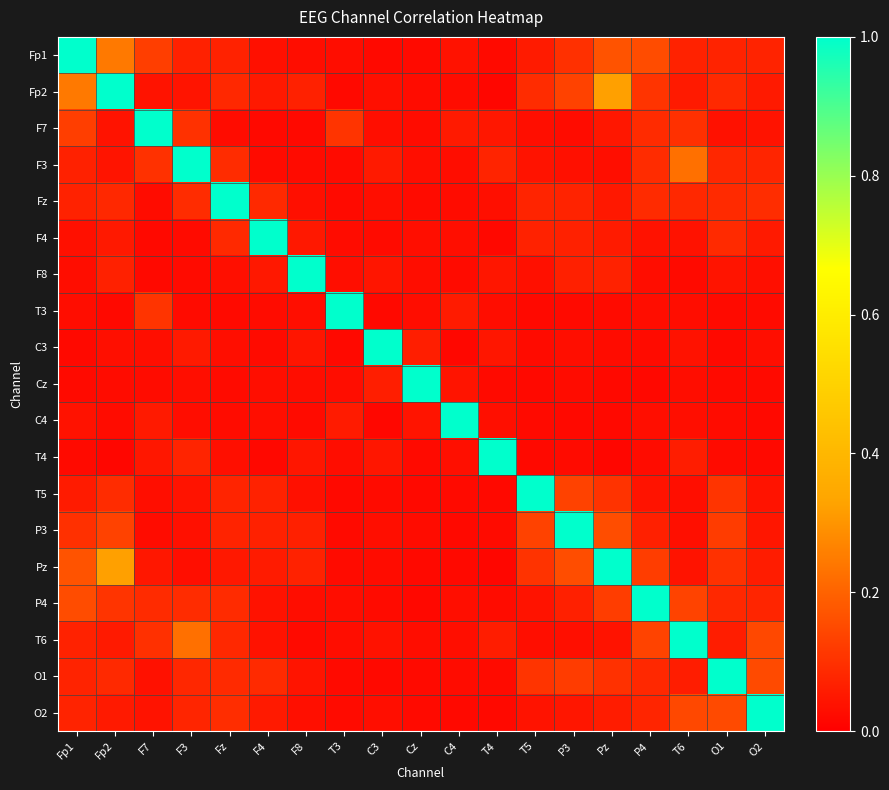

Reading left to right, what are all the values shown in this chart?

Fp1: Fp1=1.0	Fp2=0.2	F7=0.1	F3=0.1	Fz=0.1	F4=0.0	F8=0.0	T3=0.0	C3=0.0	Cz=0.0	C4=0.0	T4=0.0	T5=0.1	P3=0.1	Pz=0.2	P4=0.2	T6=0.1	O1=0.1	O2=0.1
Fp2: Fp1=0.2	Fp2=1.0	F7=0.0	F3=0.0	Fz=0.1	F4=0.1	F8=0.1	T3=0.0	C3=0.0	Cz=0.0	C4=0.0	T4=0.0	T5=0.1	P3=0.1	Pz=0.3	P4=0.1	T6=0.1	O1=0.1	O2=0.1
F7: Fp1=0.1	Fp2=0.0	F7=1.0	F3=0.1	Fz=0.0	F4=0.0	F8=0.0	T3=0.1	C3=0.0	Cz=0.0	C4=0.1	T4=0.0	T5=0.0	P3=0.0	Pz=0.0	P4=0.1	T6=0.1	O1=0.0	O2=0.0
F3: Fp1=0.1	Fp2=0.0	F7=0.1	F3=1.0	Fz=0.1	F4=0.0	F8=0.0	T3=0.0	C3=0.1	Cz=0.0	C4=0.0	T4=0.1	T5=0.0	P3=0.0	Pz=0.0	P4=0.1	T6=0.2	O1=0.1	O2=0.1
Fz: Fp1=0.1	Fp2=0.1	F7=0.0	F3=0.1	Fz=1.0	F4=0.1	F8=0.0	T3=0.0	C3=0.0	Cz=0.0	C4=0.0	T4=0.0	T5=0.1	P3=0.1	Pz=0.0	P4=0.1	T6=0.1	O1=0.1	O2=0.1
F4: Fp1=0.0	Fp2=0.1	F7=0.0	F3=0.0	Fz=0.1	F4=1.0	F8=0.0	T3=0.0	C3=0.0	Cz=0.0	C4=0.0	T4=0.0	T5=0.1	P3=0.1	Pz=0.1	P4=0.0	T6=0.0	O1=0.1	O2=0.1
F8: Fp1=0.0	Fp2=0.1	F7=0.0	F3=0.0	Fz=0.0	F4=0.0	F8=1.0	T3=0.0	C3=0.0	Cz=0.0	C4=0.0	T4=0.0	T5=0.0	P3=0.1	Pz=0.1	P4=0.0	T6=0.0	O1=0.0	O2=0.0
T3: Fp1=0.0	Fp2=0.0	F7=0.1	F3=0.0	Fz=0.0	F4=0.0	F8=0.0	T3=1.0	C3=0.0	Cz=0.0	C4=0.1	T4=0.0	T5=0.0	P3=0.0	Pz=0.0	P4=0.0	T6=0.0	O1=0.0	O2=0.0
C3: Fp1=0.0	Fp2=0.0	F7=0.0	F3=0.1	Fz=0.0	F4=0.0	F8=0.0	T3=0.0	C3=1.0	Cz=0.1	C4=0.0	T4=0.0	T5=0.0	P3=0.0	Pz=0.0	P4=0.0	T6=0.0	O1=0.0	O2=0.0
Cz: Fp1=0.0	Fp2=0.0	F7=0.0	F3=0.0	Fz=0.0	F4=0.0	F8=0.0	T3=0.0	C3=0.1	Cz=1.0	C4=0.0	T4=0.0	T5=0.0	P3=0.0	Pz=0.0	P4=0.0	T6=0.0	O1=0.0	O2=0.0
C4: Fp1=0.0	Fp2=0.0	F7=0.1	F3=0.0	Fz=0.0	F4=0.0	F8=0.0	T3=0.1	C3=0.0	Cz=0.0	C4=1.0	T4=0.0	T5=0.0	P3=0.0	Pz=0.0	P4=0.0	T6=0.0	O1=0.0	O2=0.0
T4: Fp1=0.0	Fp2=0.0	F7=0.0	F3=0.1	Fz=0.0	F4=0.0	F8=0.0	T3=0.0	C3=0.0	Cz=0.0	C4=0.0	T4=1.0	T5=0.0	P3=0.0	Pz=0.0	P4=0.0	T6=0.1	O1=0.0	O2=0.0
T5: Fp1=0.1	Fp2=0.1	F7=0.0	F3=0.0	Fz=0.1	F4=0.1	F8=0.0	T3=0.0	C3=0.0	Cz=0.0	C4=0.0	T4=0.0	T5=1.0	P3=0.1	Pz=0.1	P4=0.0	T6=0.0	O1=0.1	O2=0.0
P3: Fp1=0.1	Fp2=0.1	F7=0.0	F3=0.0	Fz=0.1	F4=0.1	F8=0.1	T3=0.0	C3=0.0	Cz=0.0	C4=0.0	T4=0.0	T5=0.1	P3=1.0	Pz=0.2	P4=0.1	T6=0.0	O1=0.1	O2=0.0
Pz: Fp1=0.2	Fp2=0.3	F7=0.0	F3=0.0	Fz=0.0	F4=0.1	F8=0.1	T3=0.0	C3=0.0	Cz=0.0	C4=0.0	T4=0.0	T5=0.1	P3=0.2	Pz=1.0	P4=0.1	T6=0.0	O1=0.1	O2=0.1
P4: Fp1=0.2	Fp2=0.1	F7=0.1	F3=0.1	Fz=0.1	F4=0.0	F8=0.0	T3=0.0	C3=0.0	Cz=0.0	C4=0.0	T4=0.0	T5=0.0	P3=0.1	Pz=0.1	P4=1.0	T6=0.1	O1=0.1	O2=0.1
T6: Fp1=0.1	Fp2=0.1	F7=0.1	F3=0.2	Fz=0.1	F4=0.0	F8=0.0	T3=0.0	C3=0.0	Cz=0.0	C4=0.0	T4=0.1	T5=0.0	P3=0.0	Pz=0.0	P4=0.1	T6=1.0	O1=0.1	O2=0.1
O1: Fp1=0.1	Fp2=0.1	F7=0.0	F3=0.1	Fz=0.1	F4=0.1	F8=0.0	T3=0.0	C3=0.0	Cz=0.0	C4=0.0	T4=0.0	T5=0.1	P3=0.1	Pz=0.1	P4=0.1	T6=0.1	O1=1.0	O2=0.2
O2: Fp1=0.1	Fp2=0.1	F7=0.0	F3=0.1	Fz=0.1	F4=0.1	F8=0.0	T3=0.0	C3=0.0	Cz=0.0	C4=0.0	T4=0.0	T5=0.0	P3=0.0	Pz=0.1	P4=0.1	T6=0.1	O1=0.2	O2=1.0